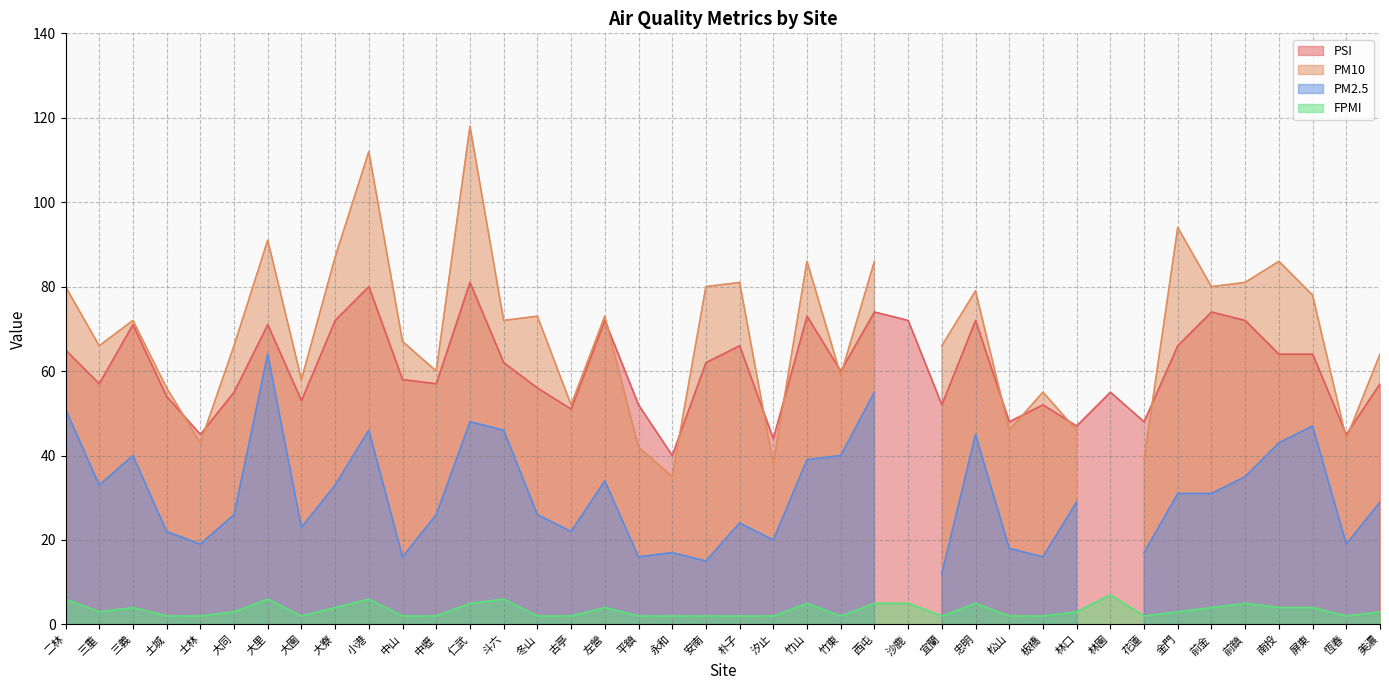

What is the average value of the FPMI series?

3